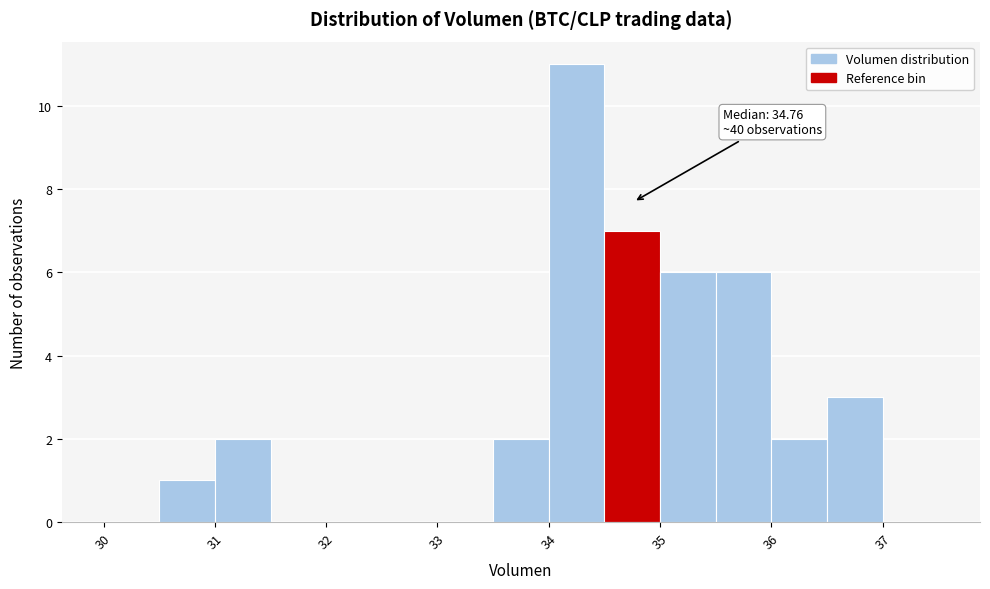

Over which range of the x-axis is the bar tallest?

34.0 to 34.5